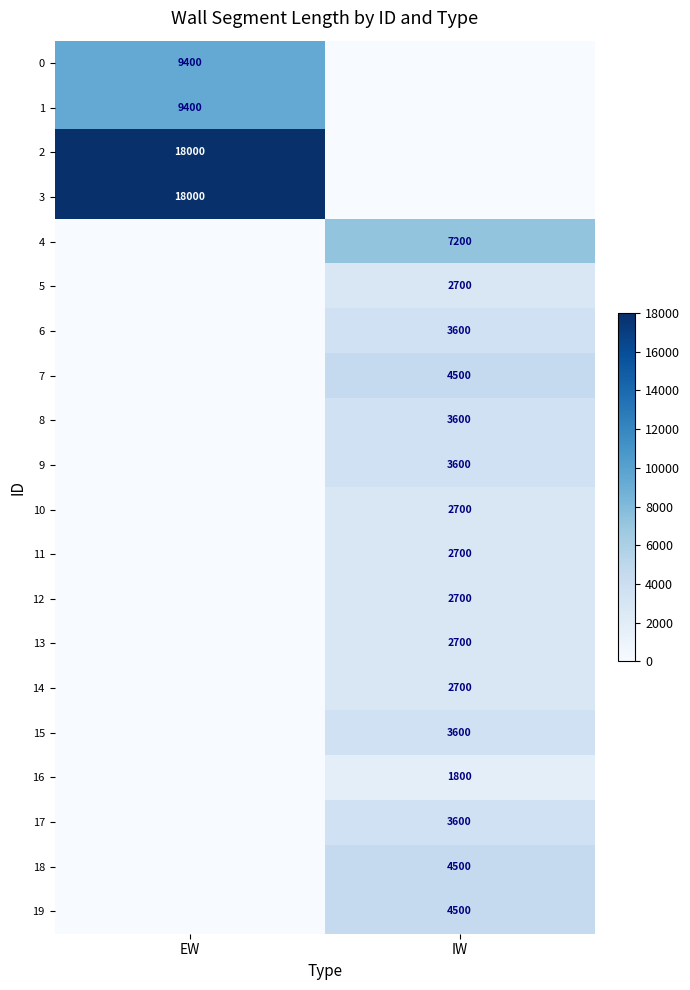

The value of 8 at IW is 5301. True or false?

False